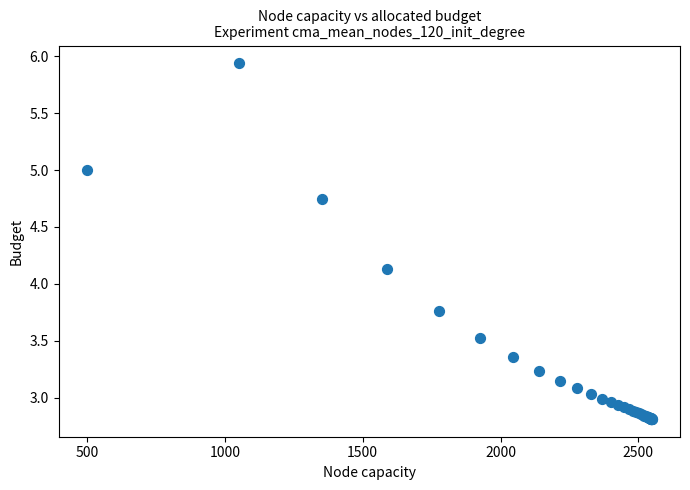

What Y value in the scatter plot is closest to 4?

4.1